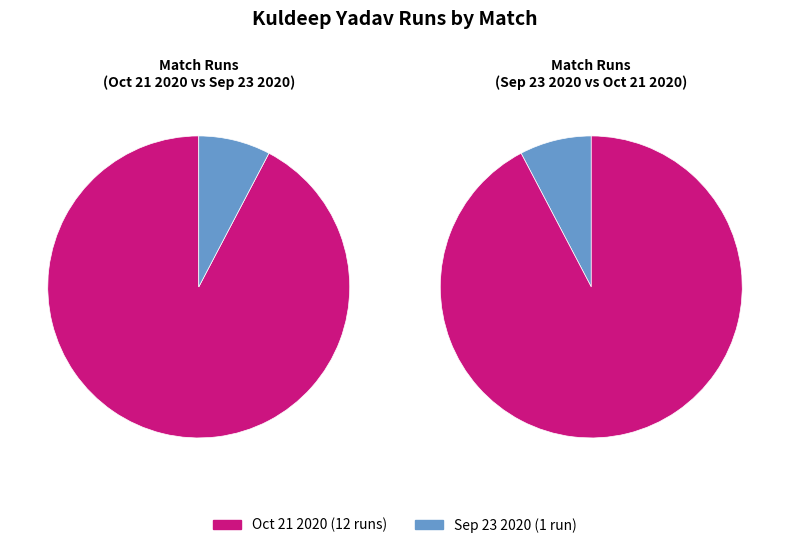

Is it true that Oct 21 2020 is 92% of the pie?

True